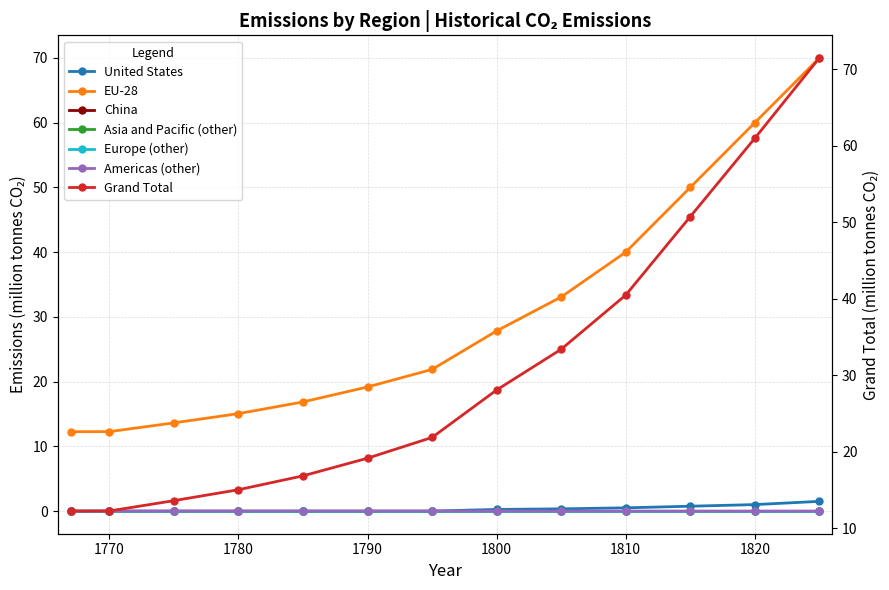

Which has a higher value, 1780 or 1767?

1780